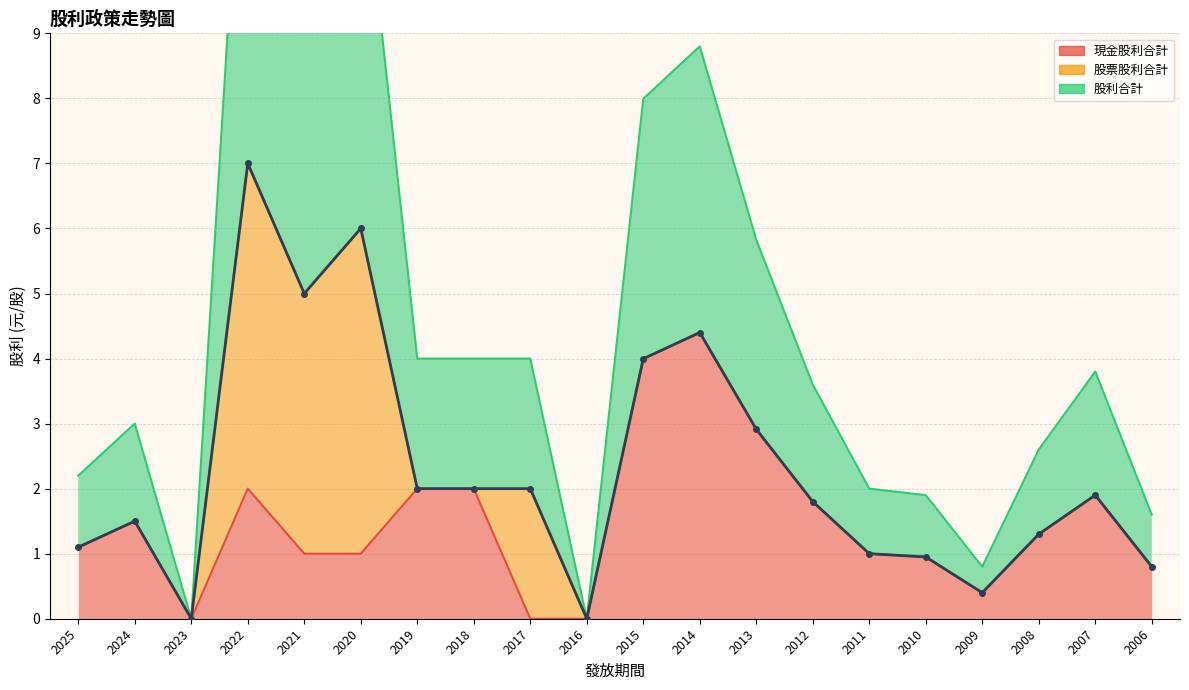

How many lines are shown in the chart?

2